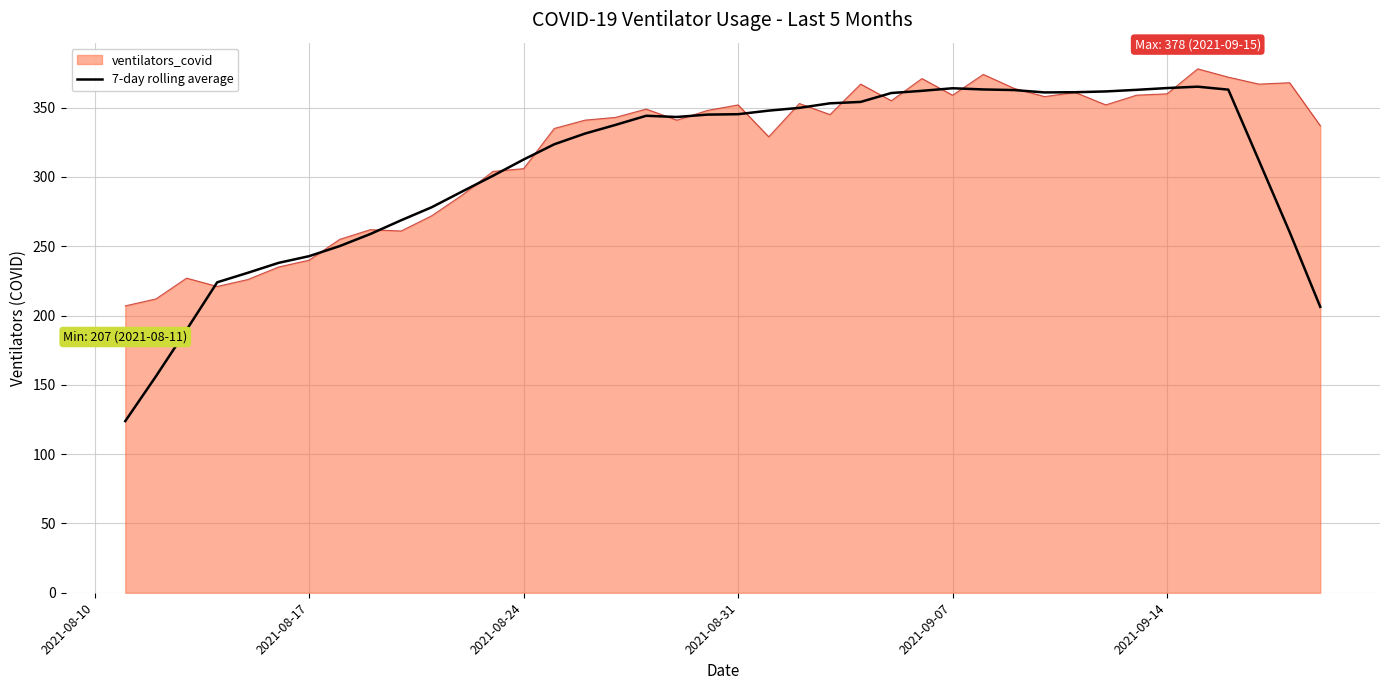

Does the chart have visible grid lines?

Yes